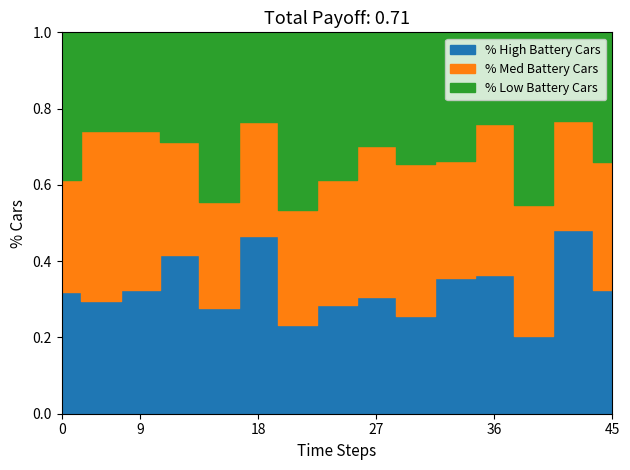

True or false: pi6 has a value of 102 at i10.

False